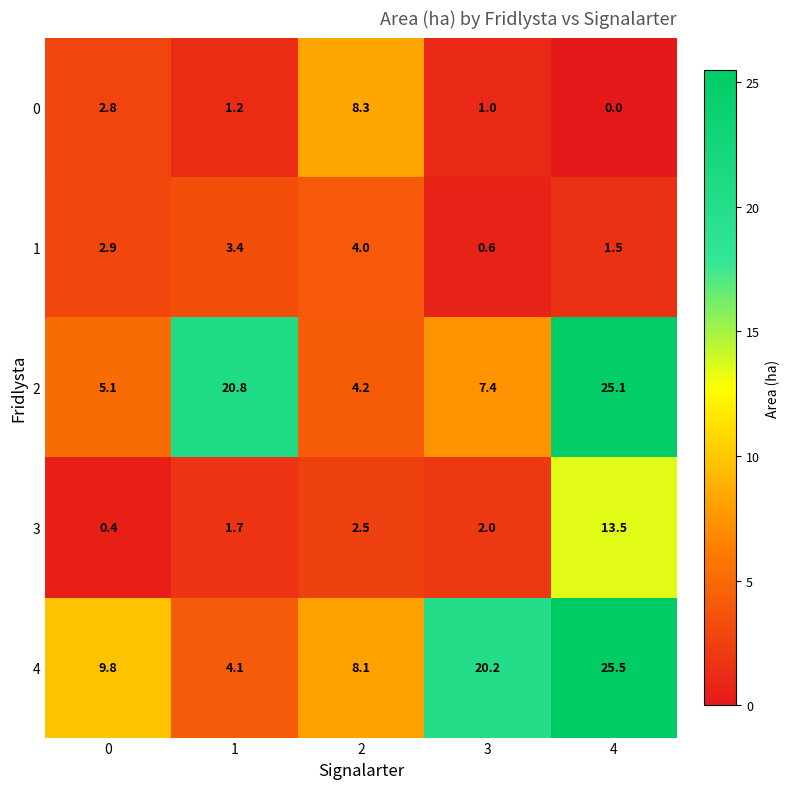

List the labels in order of 0 value, largest first.

2, 0, 1, 3, 4